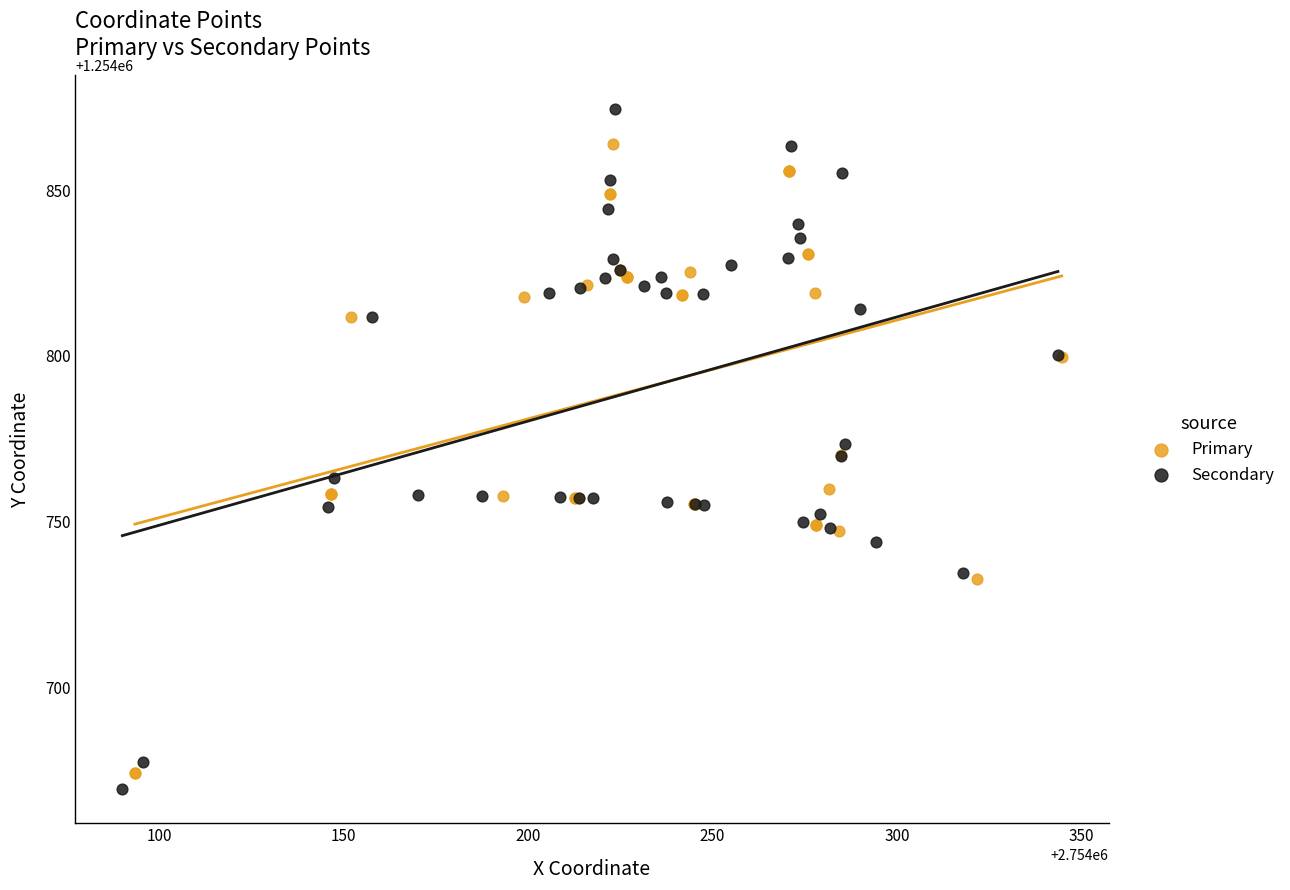

What are all the series names shown in the legend?

Primary, Secondary